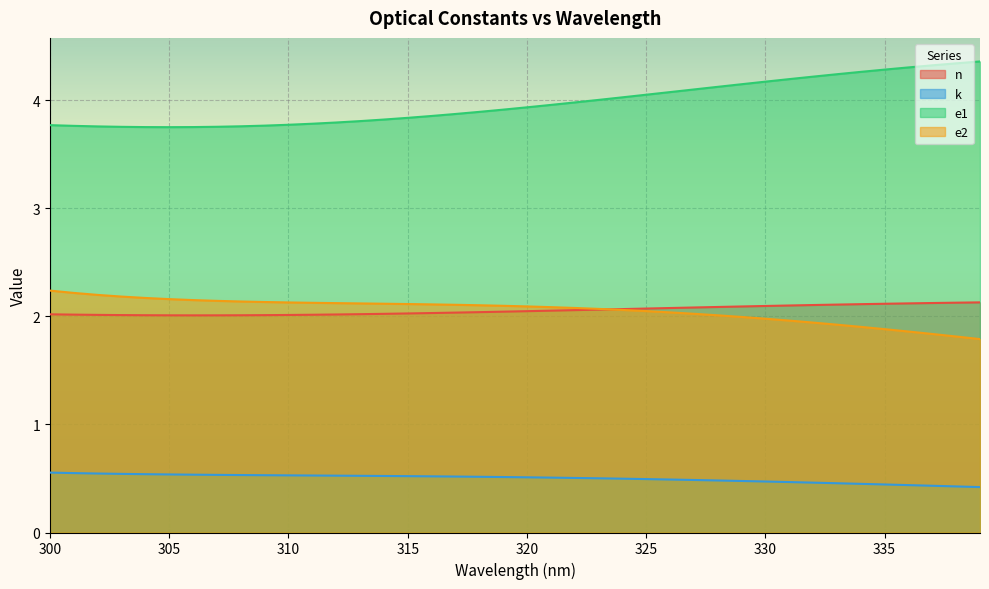

Reading right to left, list all the values displayed in this chart.

n: 339=2.1	338=2.1	337=2.1	336=2.1	335=2.1	334=2.1	333=2.1	332=2.1	331=2.1	330=2.1	329=2.1	328=2.1	327=2.1	326=2.1	325=2.1	324=2.1	323=2.1	322=2.1	321=2.1	320=2.0	319=2.0	318=2.0	317=2.0	316=2.0	315=2.0	314=2.0	313=2.0	312=2.0	311=2.0	310=2.0	309=2.0	308=2.0	307=2.0	306=2.0	305=2.0	304=2.0	303=2.0	302=2.0	301=2.0	300=2.0
k: 339=0.4	338=0.4	337=0.4	336=0.4	335=0.4	334=0.5	333=0.5	332=0.5	331=0.5	330=0.5	329=0.5	328=0.5	327=0.5	326=0.5	325=0.5	324=0.5	323=0.5	322=0.5	321=0.5	320=0.5	319=0.5	318=0.5	317=0.5	316=0.5	315=0.5	314=0.5	313=0.5	312=0.5	311=0.5	310=0.5	309=0.5	308=0.5	307=0.5	306=0.5	305=0.5	304=0.5	303=0.5	302=0.5	301=0.5	300=0.6
e1: 339=4.4	338=4.3	337=4.3	336=4.3	335=4.3	334=4.3	333=4.2	332=4.2	331=4.2	330=4.2	329=4.1	328=4.1	327=4.1	326=4.1	325=4.1	324=4.0	323=4.0	322=4.0	321=4.0	320=3.9	319=3.9	318=3.9	317=3.9	316=3.9	315=3.8	314=3.8	313=3.8	312=3.8	311=3.8	310=3.8	309=3.8	308=3.8	307=3.8	306=3.8	305=3.8	304=3.8	303=3.8	302=3.8	301=3.8	300=3.8
e2: 339=1.8	338=1.8	337=1.8	336=1.9	335=1.9	334=1.9	333=1.9	332=1.9	331=2.0	330=2.0	329=2.0	328=2.0	327=2.0	326=2.0	325=2.0	324=2.1	323=2.1	322=2.1	321=2.1	320=2.1	319=2.1	318=2.1	317=2.1	316=2.1	315=2.1	314=2.1	313=2.1	312=2.1	311=2.1	310=2.1	309=2.1	308=2.1	307=2.1	306=2.2	305=2.2	304=2.2	303=2.2	302=2.2	301=2.2	300=2.2